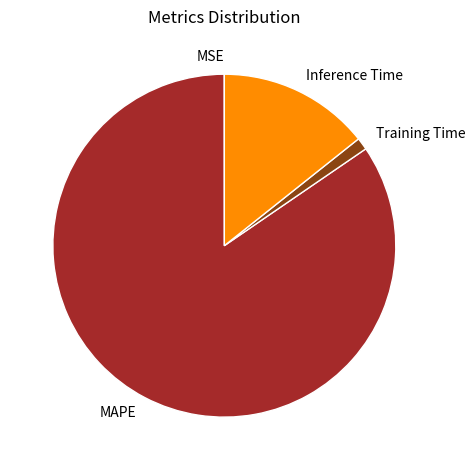

Which slice represents more than half of the pie?

MAPE